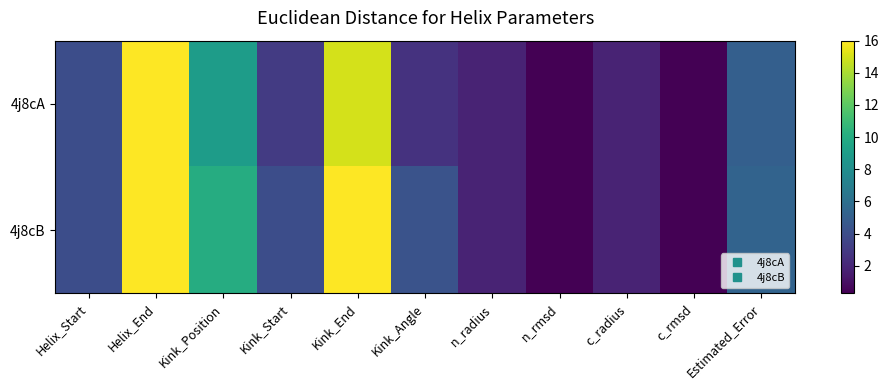

List the series in order of their peak value, highest first.

4j8cA, 4j8cB